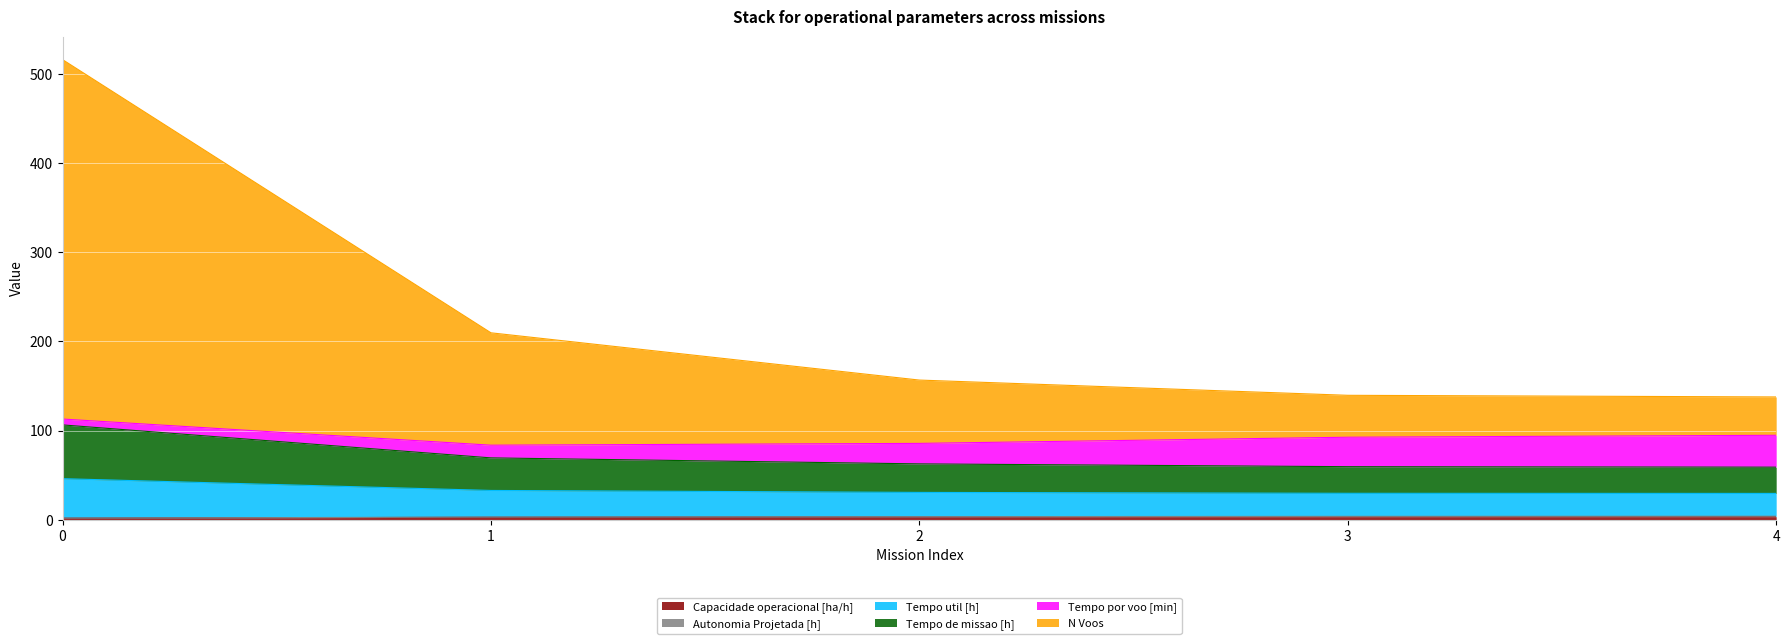

True or false: N Voos has a value of 247.0 at 2.

False